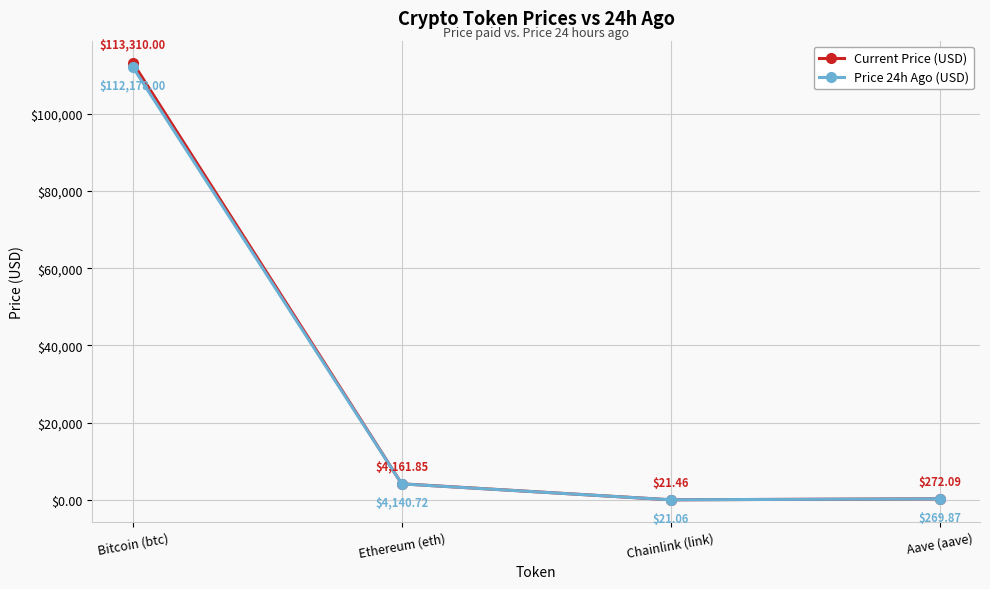

Which label corresponds to the smallest value in the chart?

Chainlink (link)